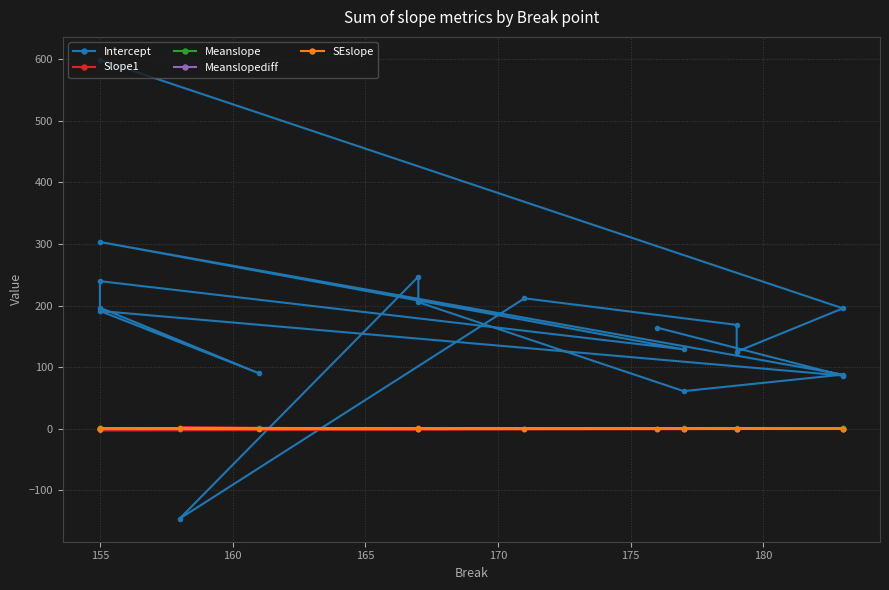

What are all the series names shown in the legend?

Intercept, Slope1, Meanslope, Meanslopediff, SEslope